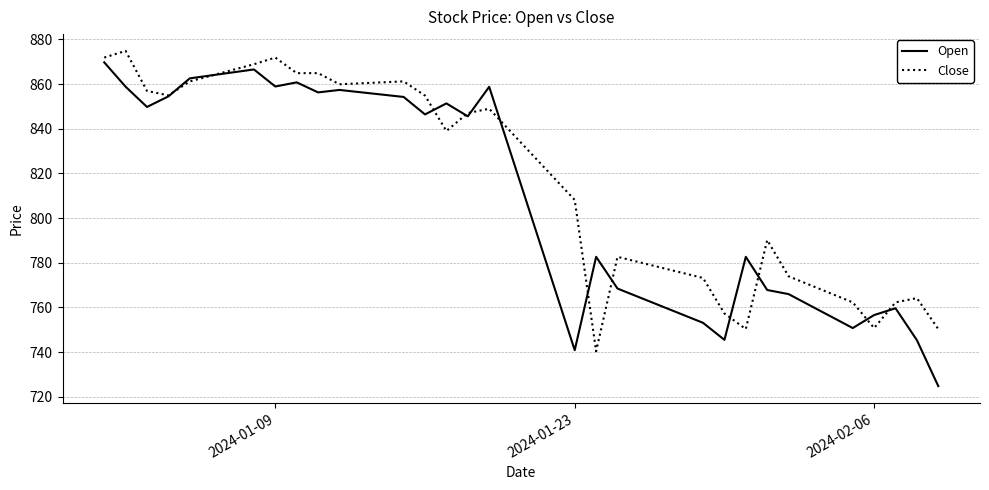

Which series has the widest spread of values?

Open